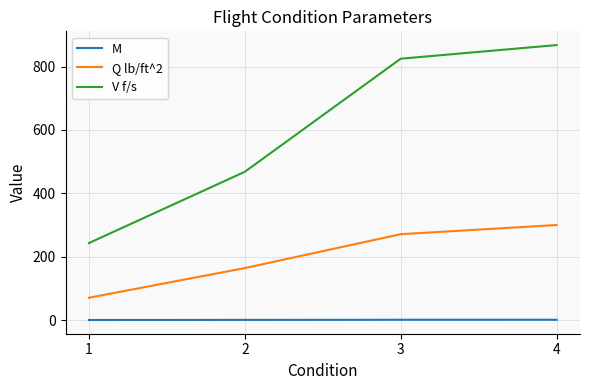

True or false: Q lb/ft^2 has more than 1 points higher than both neighbors.

False